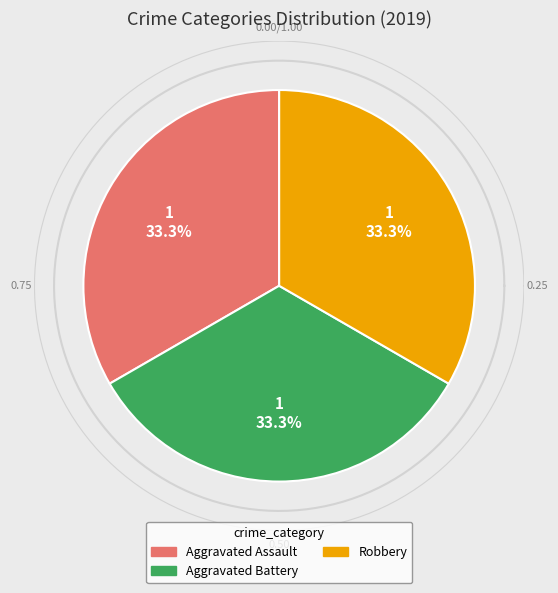

What portion of the pie excludes Aggravated Battery?

66.7%